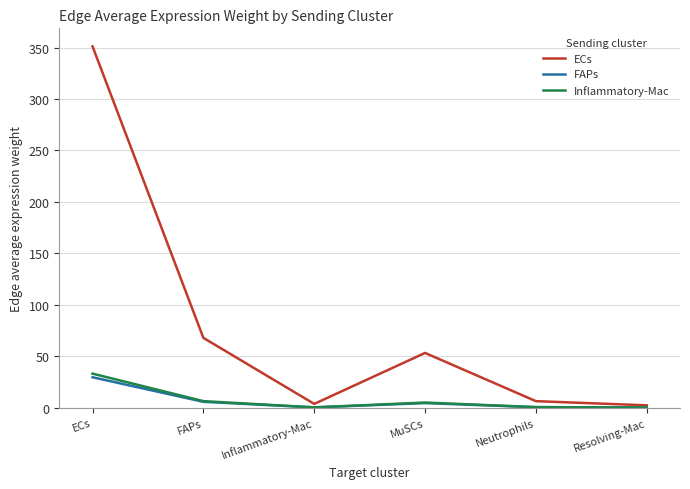

The FAPs series shows 5.7 at FAPs. True or false?

True